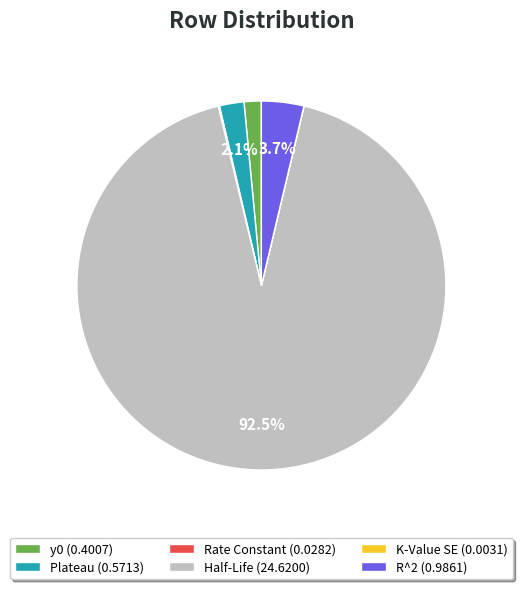

To the nearest percent, what is the average slice percentage?

17%